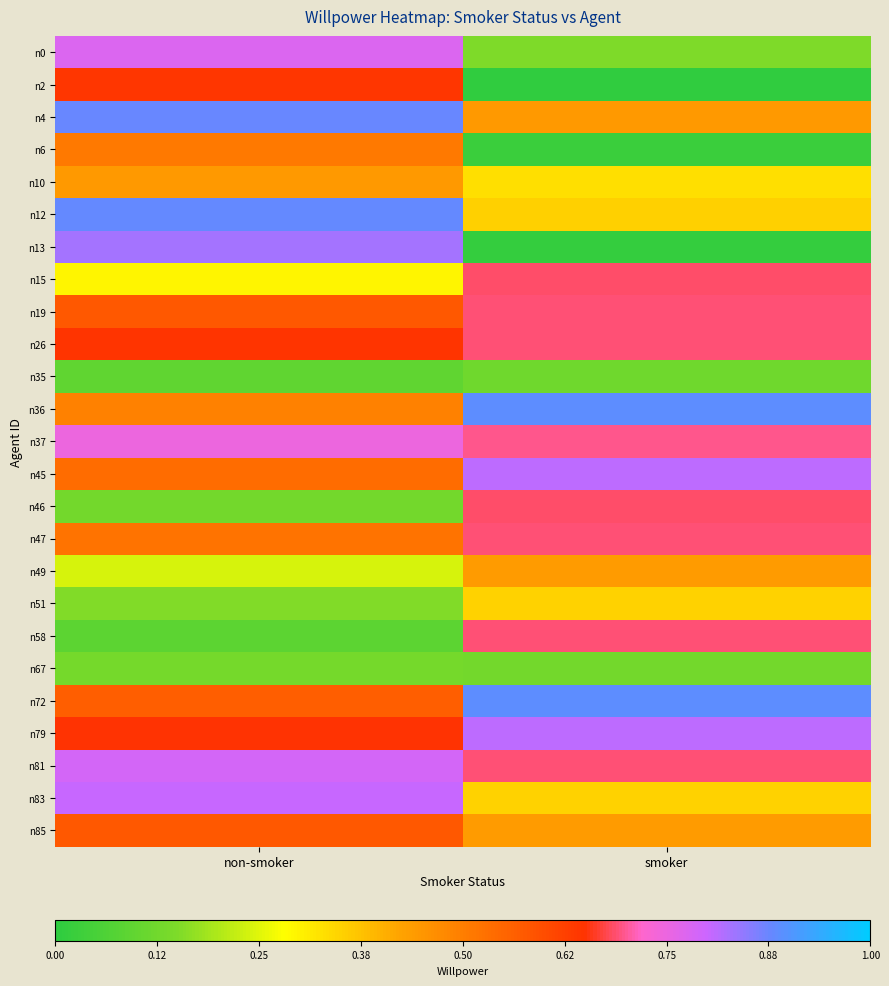

How many categories are shown in the chart?

2